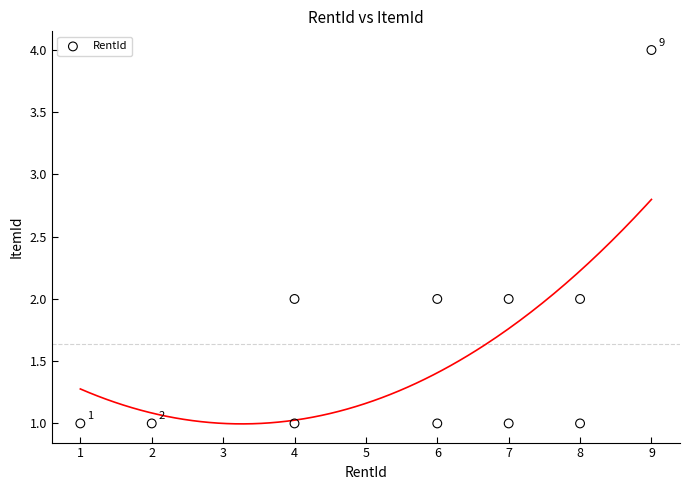

What is the range of X values (max minus min)?

8